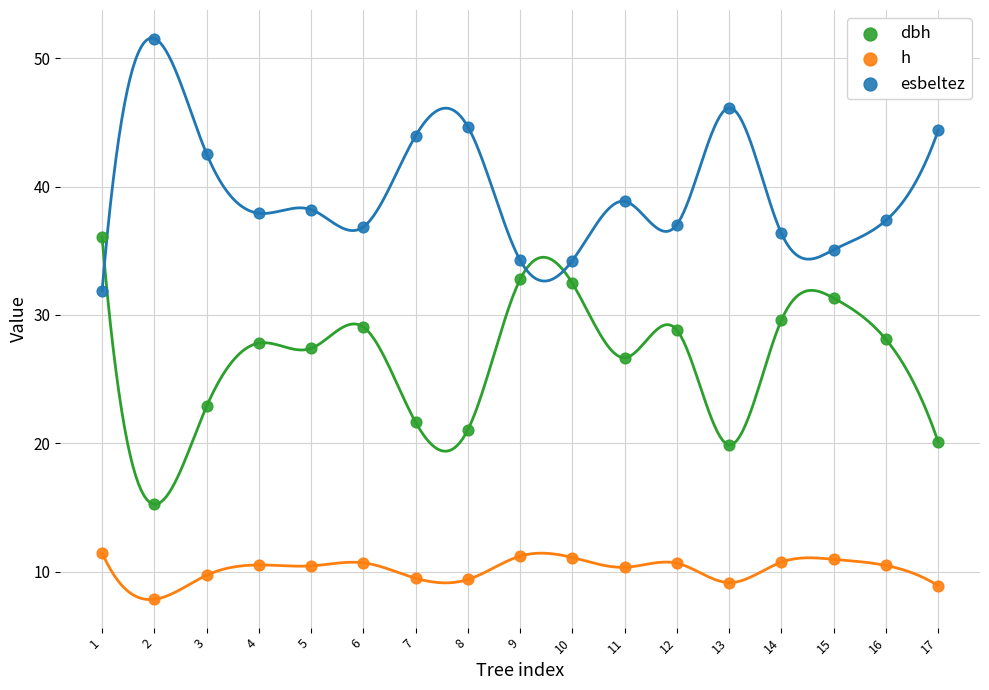

Which series has the largest Y range (max minus min)?

dbh